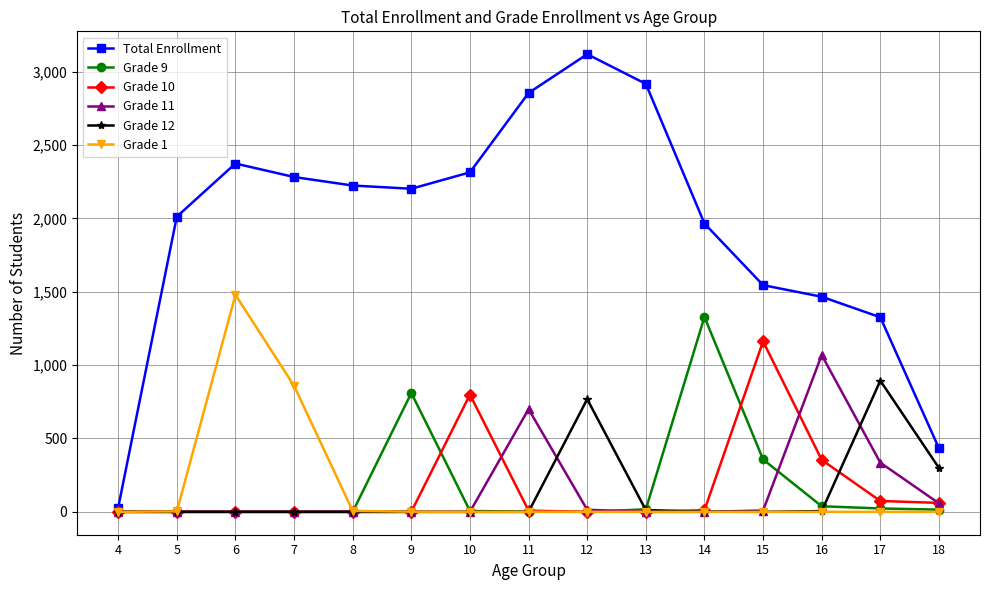

True or false: Total Enrollment has more than 0 interior local peaks.

True